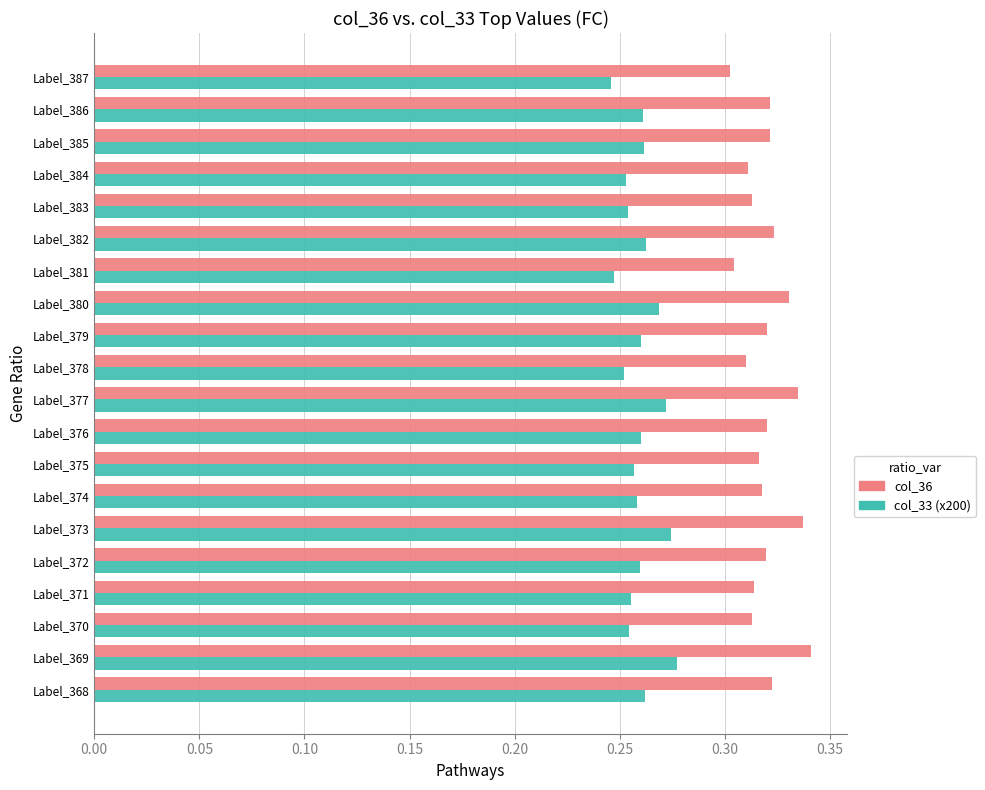

Count the number of data series in this chart.

2